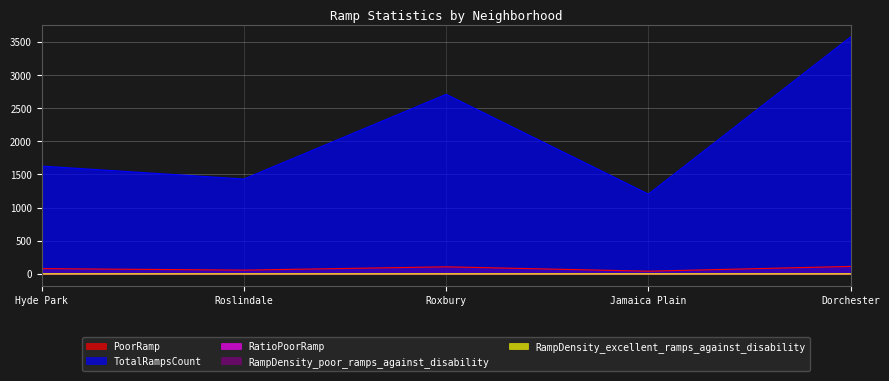

At how many categories does at least one series exceed 275?

5